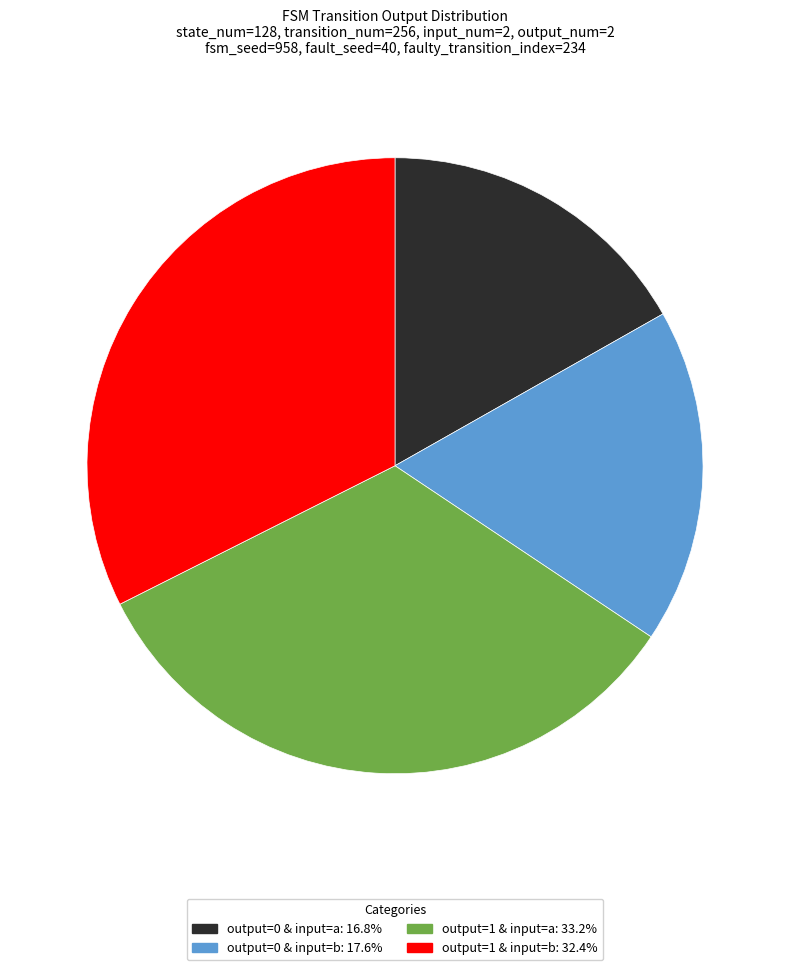

Does any single category account for the majority?

No